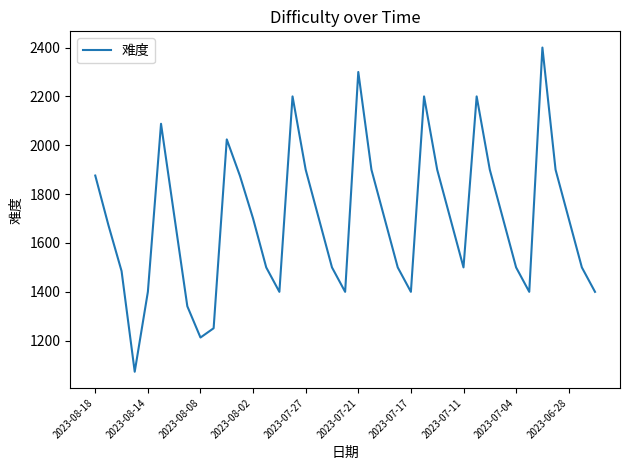

What is the greatest value displayed?

2400